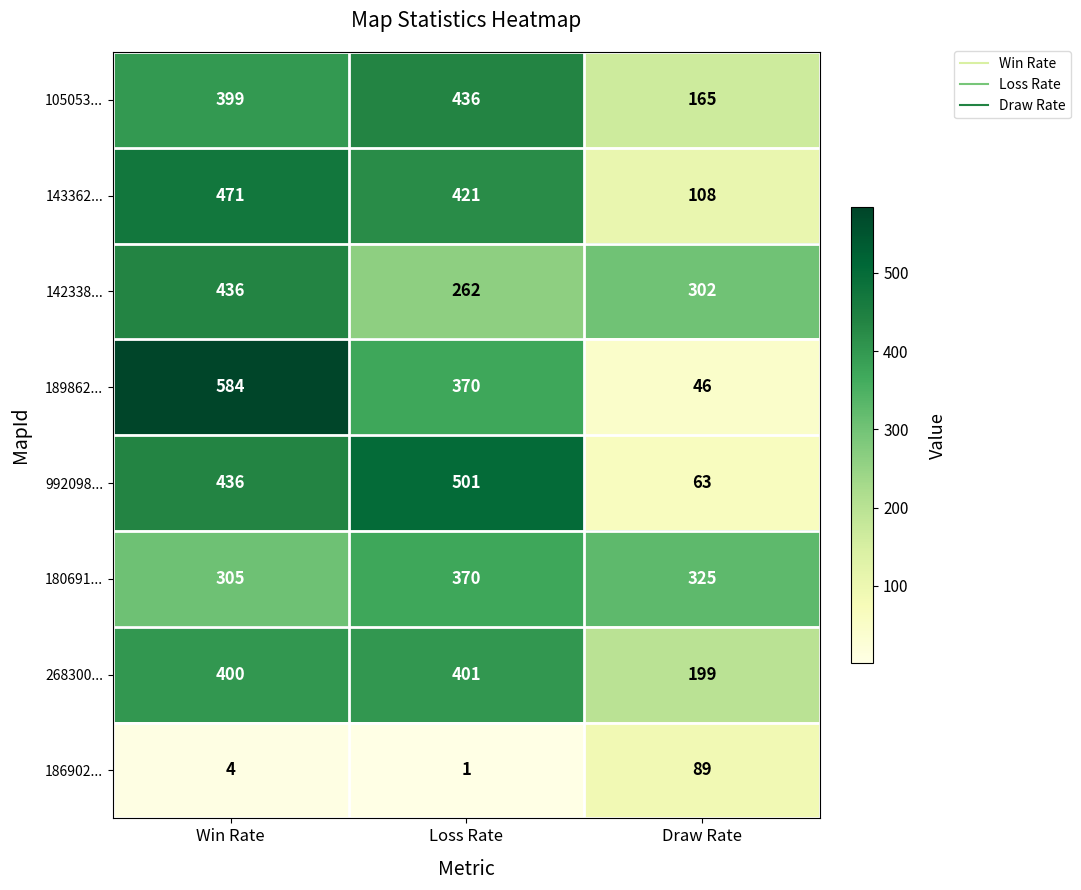

At how many categories does at least one series exceed 39?

3